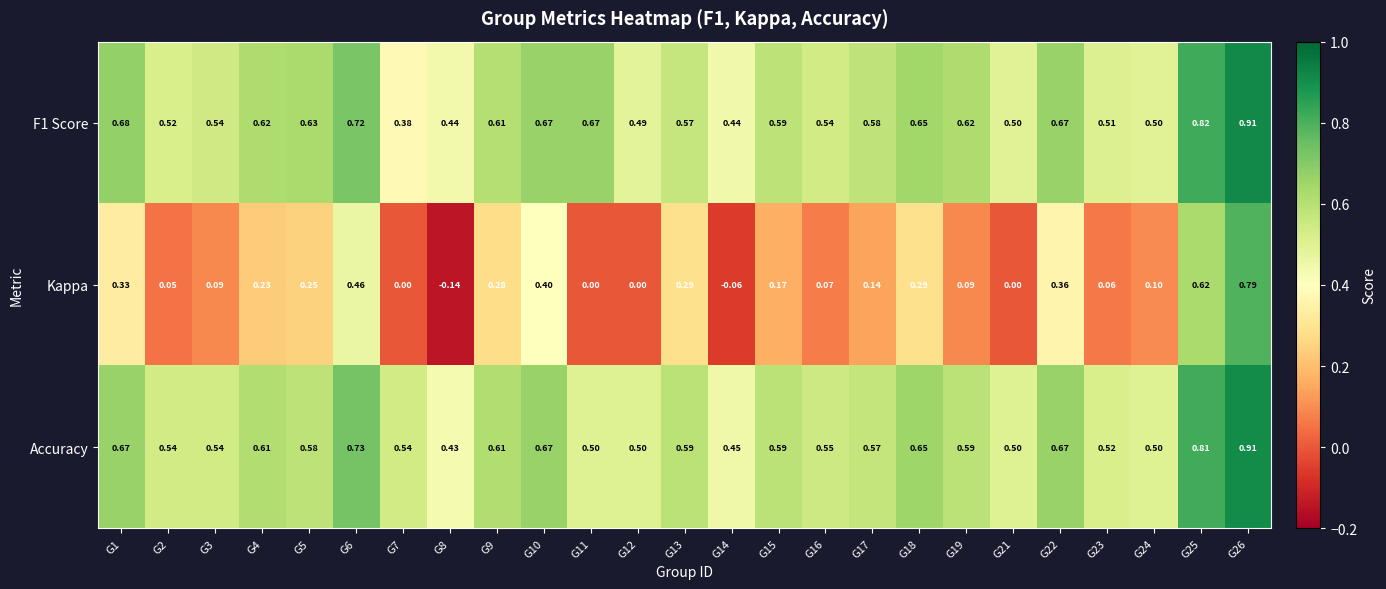

Which series changed the most between G15 and G23?

Kappa